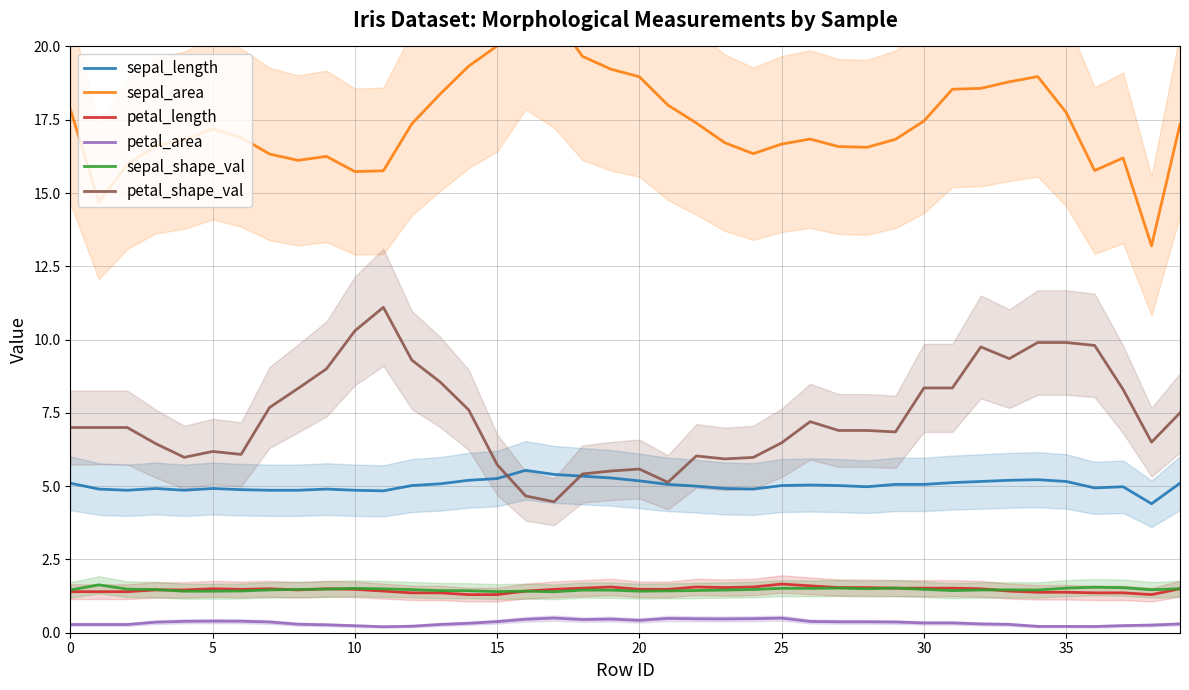

How many interior local peaks does the sepal_area series have?

6